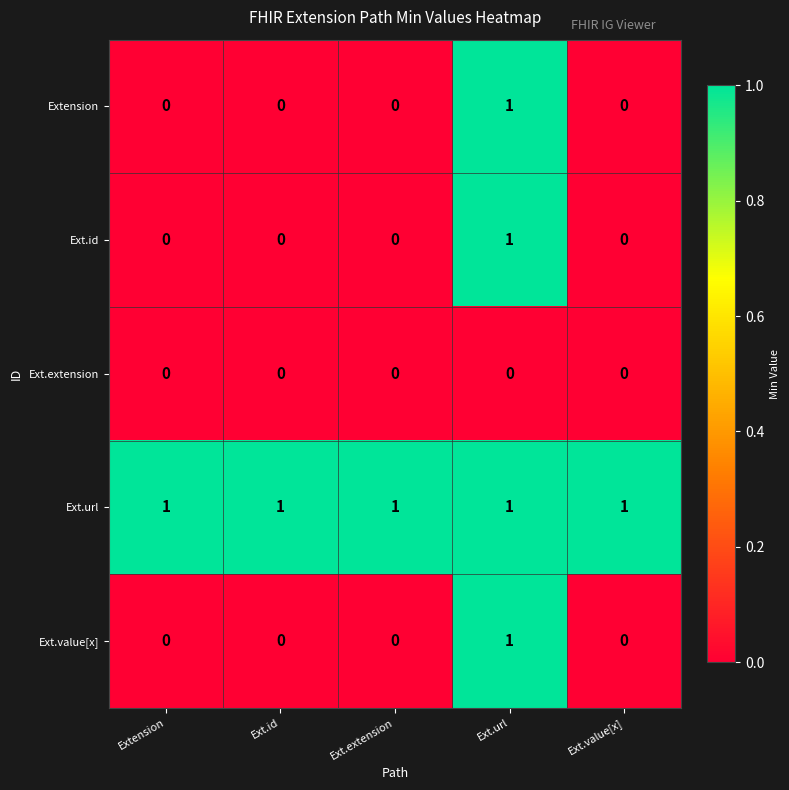

Count the number of categories in the chart.

5